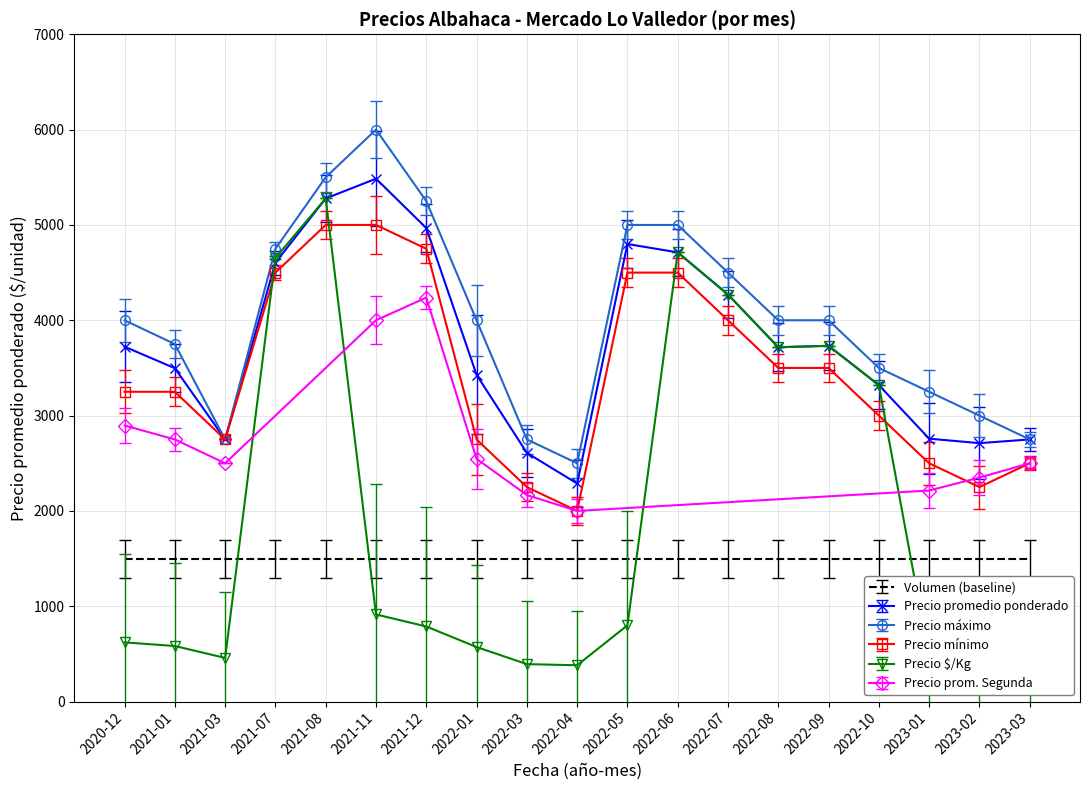

At which category does Precio minimo reach its first local valley?

2021-03